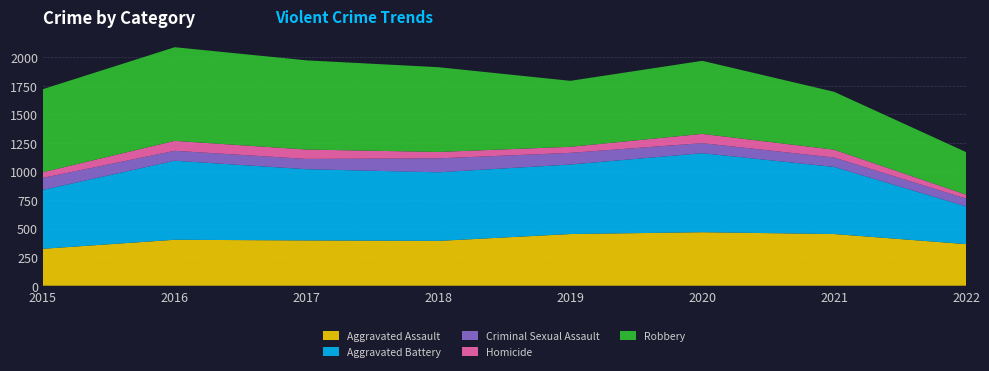

Reading right to left, list all the values displayed in this chart.

Aggravated Assault: 364	452	468	452	392	396	402	323
Aggravated Battery: 330	587	691	608	600	623	691	515
Criminal Sexual Assault: 68	82	88	102	122	90	87	105
Homicide: 35	69	81	53	56	82	87	50
Robbery: 372	506	639	577	741	780	819	726